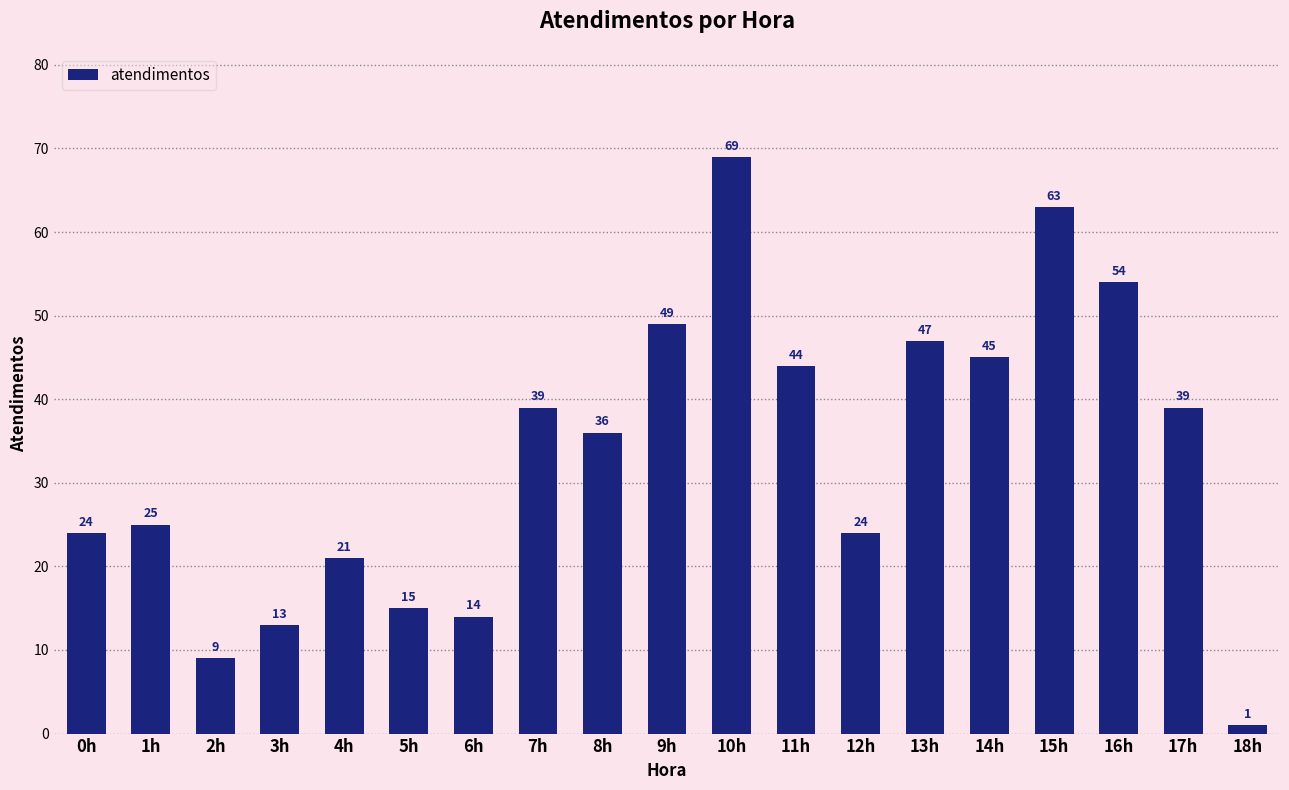

Where is the data nearest to the value 35?

8h